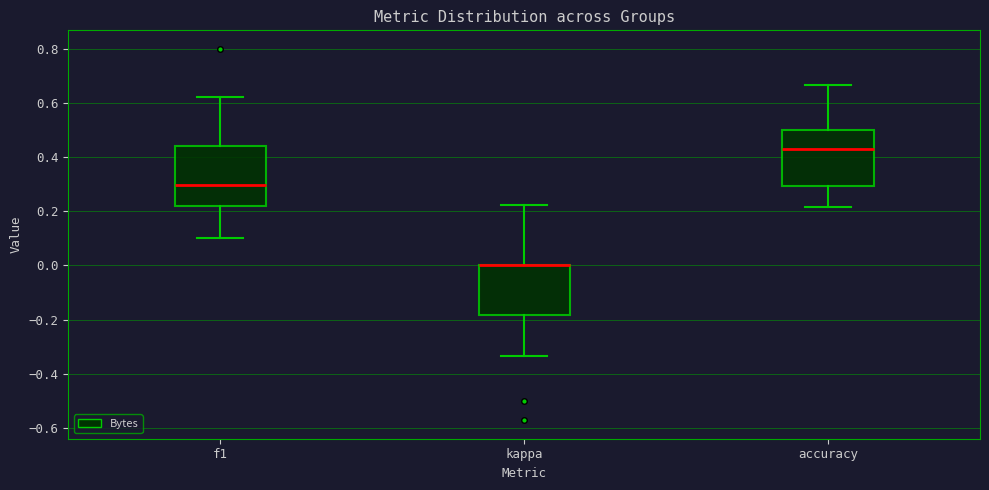

Reading left to right, read every box against the y-axis: the position of its median line, the range the box covers, and the ends of its whiskers. The values are not printed on the chart, so give them approximately, as read against the axis.

f1: median 0.30, box 0.22 to 0.44, whiskers 0.10 to 0.62
kappa: median 0.00 (drawn on the box's upper edge), box -0.18 to 0.00, whiskers -0.34 to 0.22
accuracy: median 0.42, box 0.30 to 0.50, whiskers 0.22 to 0.66